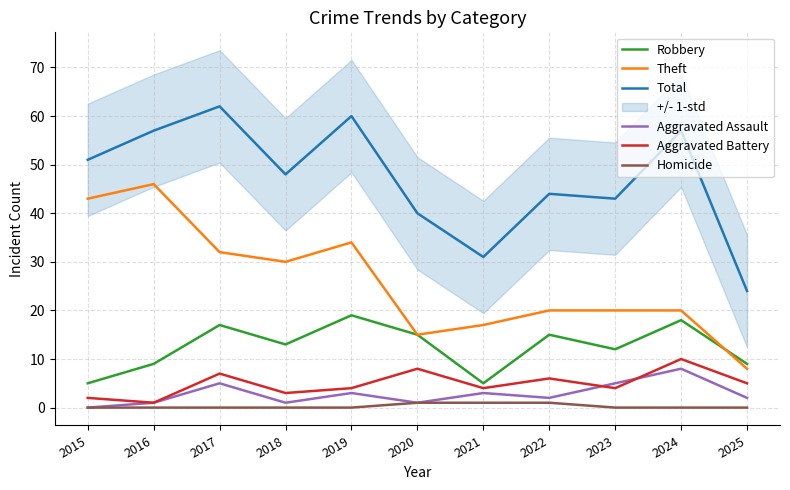

How many interior local valleys does the Aggravated Battery series have?

4